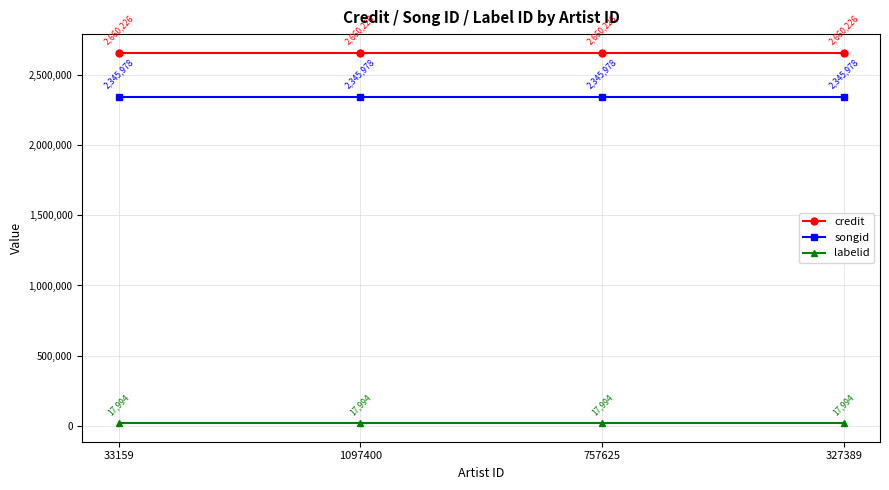

At how many categories does at least one series exceed 255383?

4